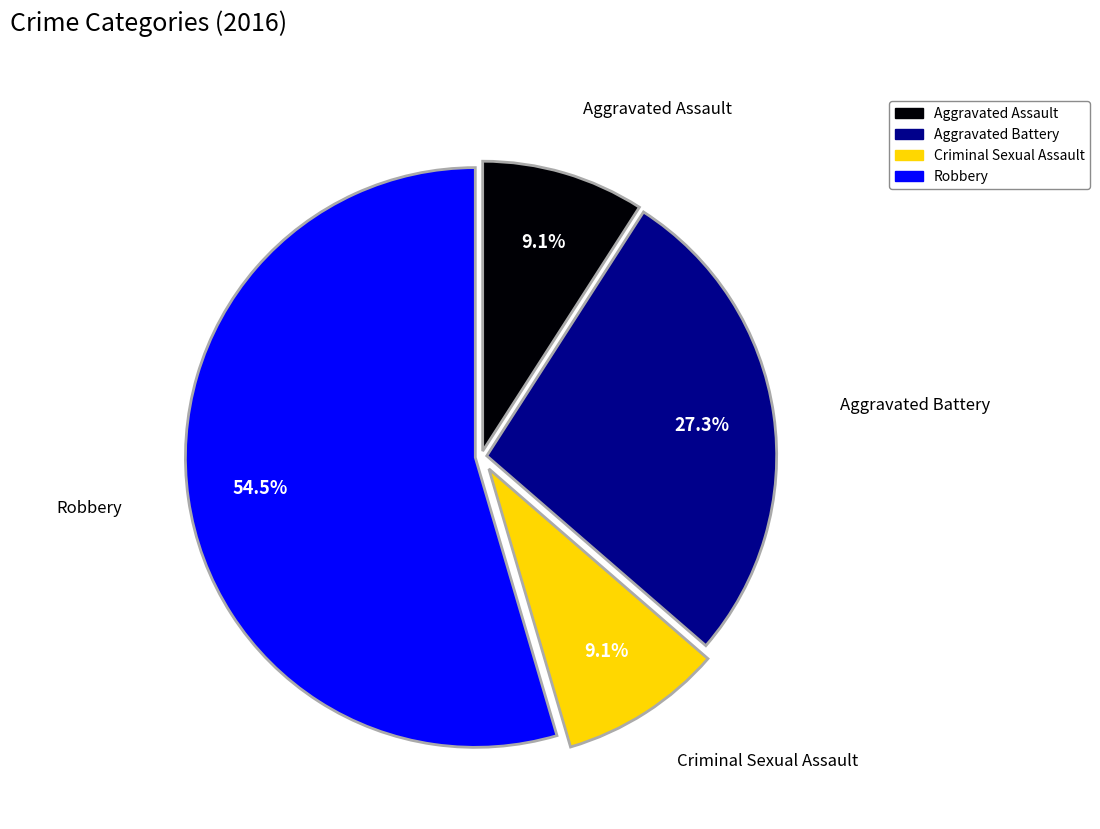

Do Aggravated Battery and Criminal Sexual Assault together represent more than half of the pie?

No